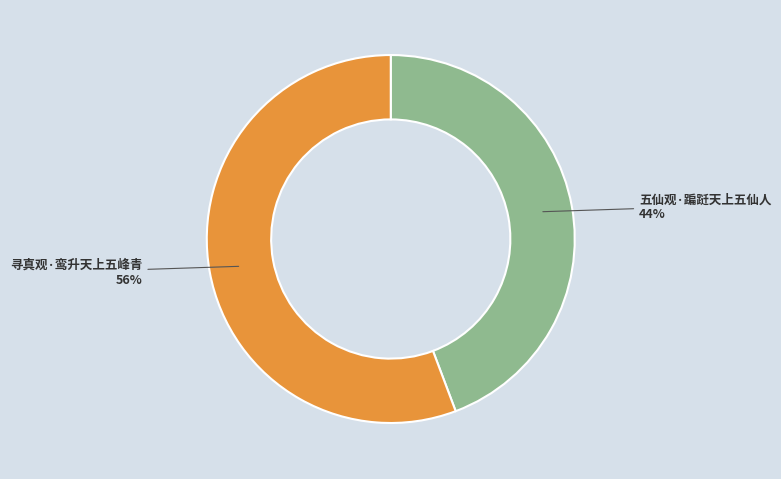

To the nearest percent, what is the average slice percentage?

50%